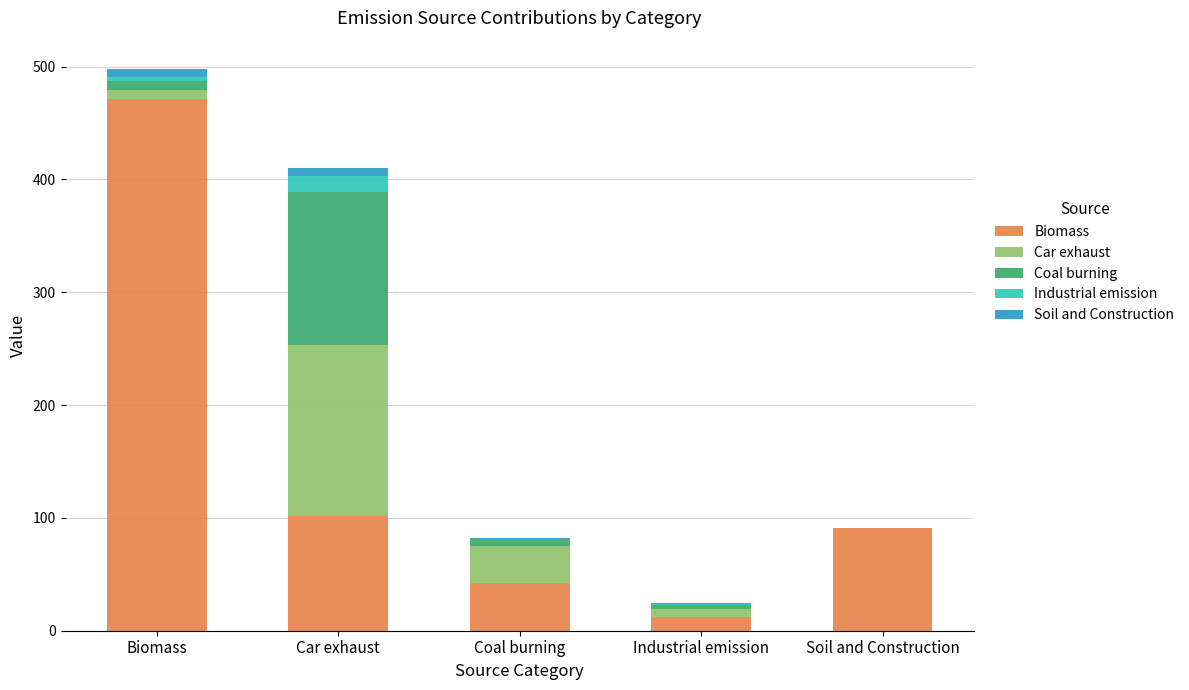

At which label is Biomass closest to 241?

Car exhaust